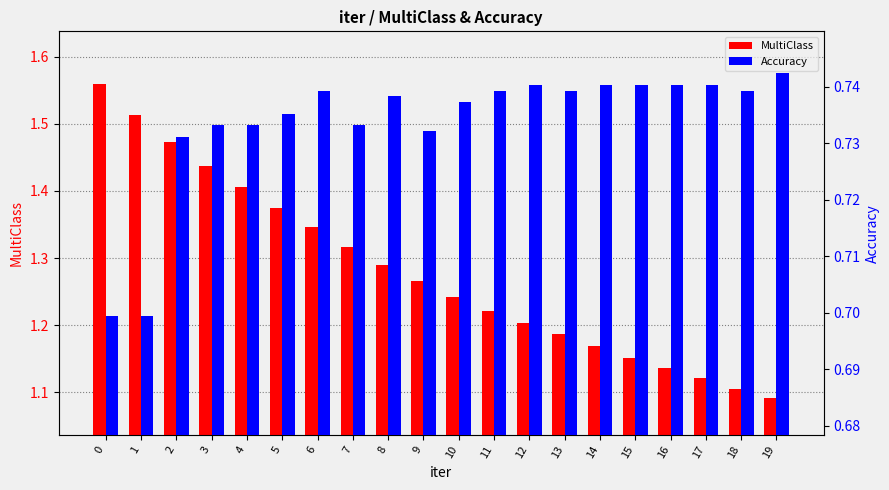

What is the value of the MultiClass bar at the 1st from the left?

1.6